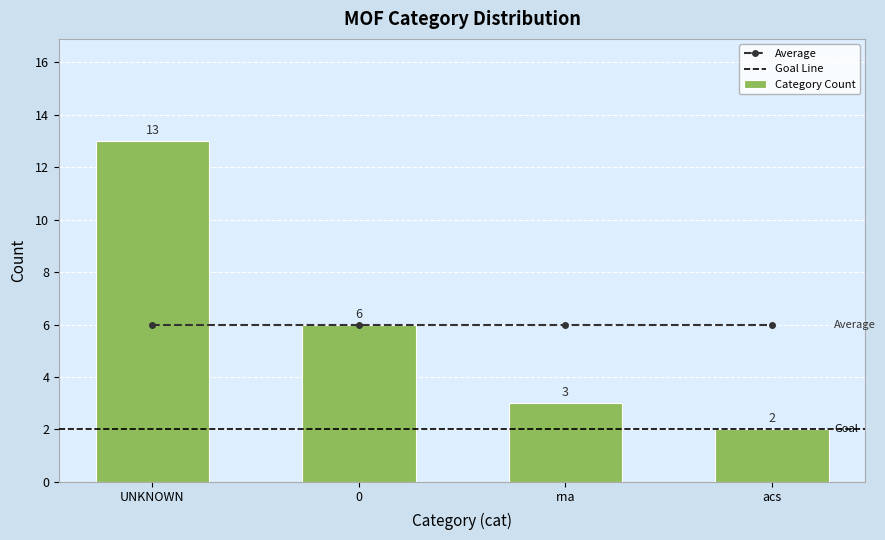

Where is the data nearest to the value 7?

UNKNOWN